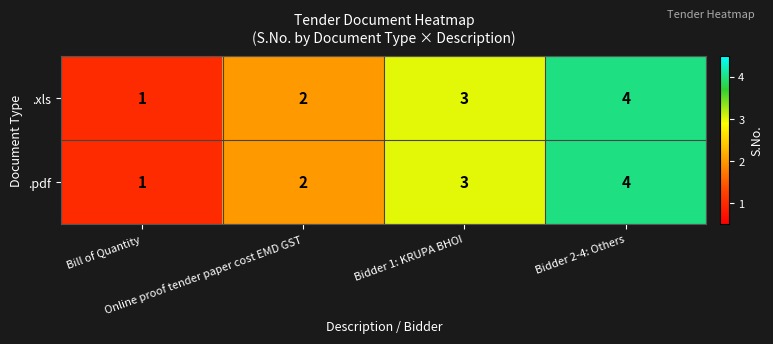

What is the sum of all .xls values?

10